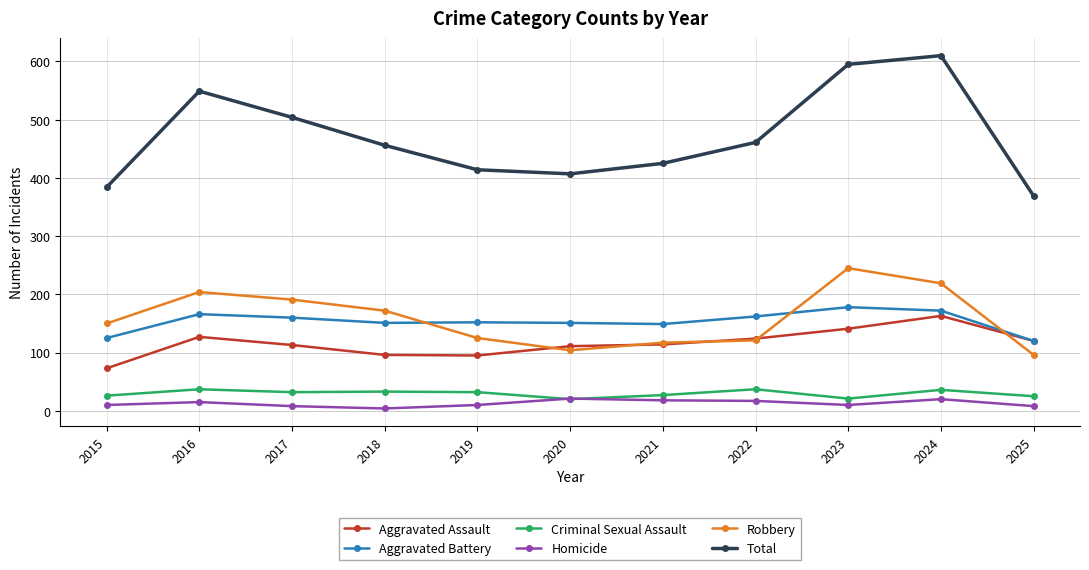

True or false: Homicide has a value of 20 at 2024.

True